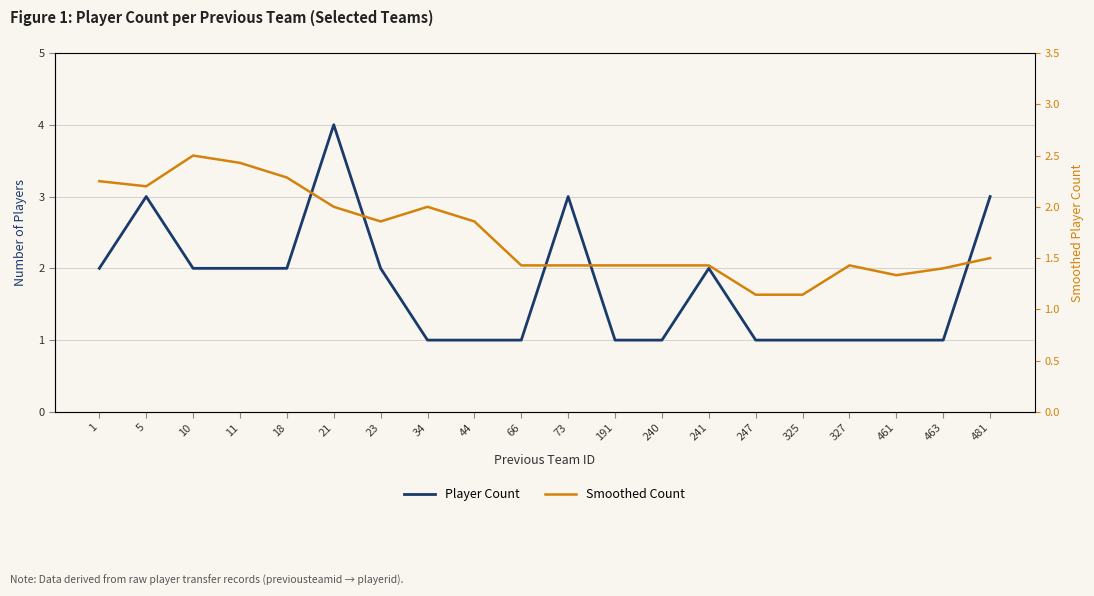

Where is Player Count nearest to the value 2?

1